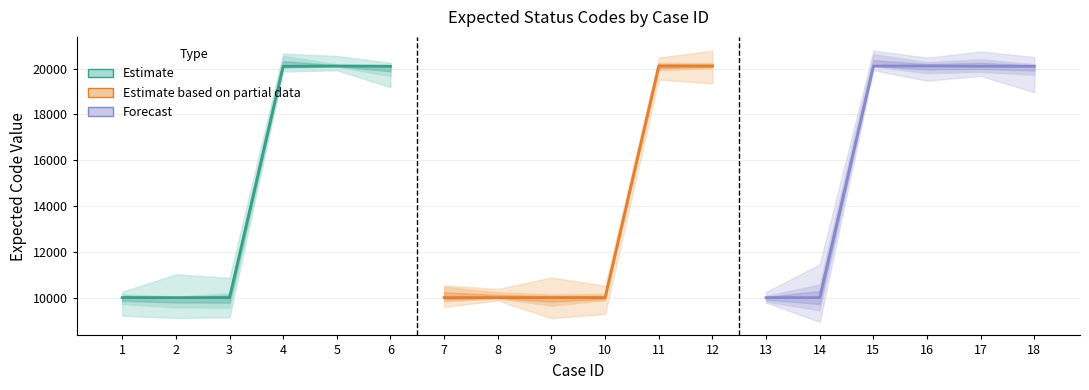

The Estimate series shows 34133 at 6. True or false?

False